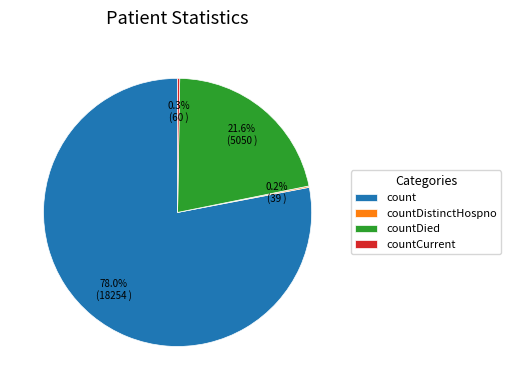

The count slice represents 86% of the pie. True or false?

False